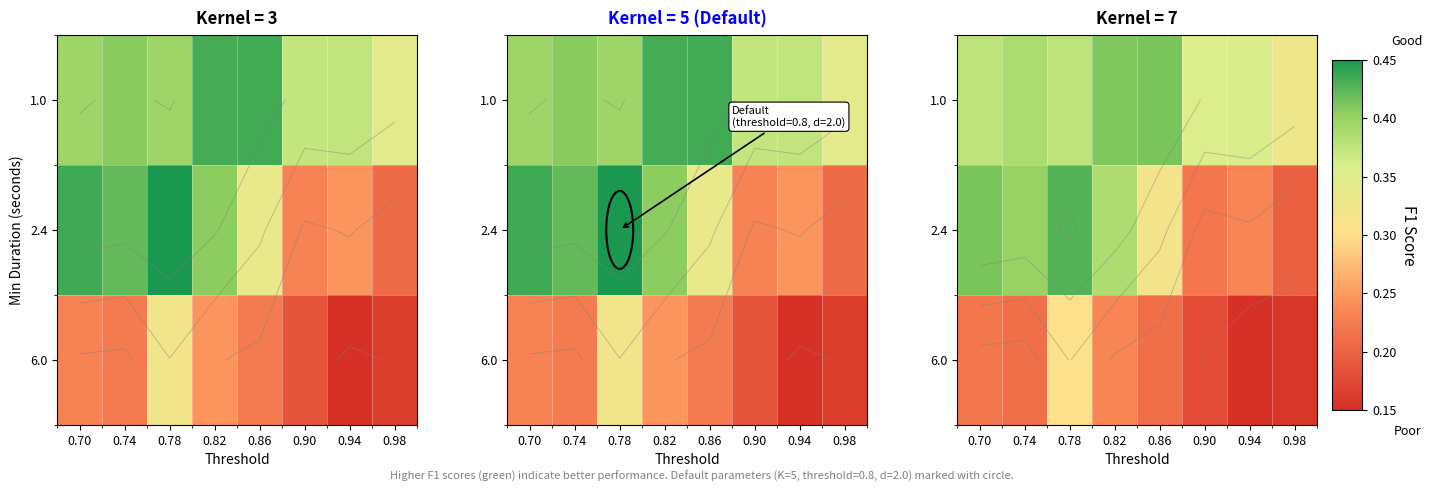

List the series in order of their overall mean, highest first.

1.0, 2.4, 6.0